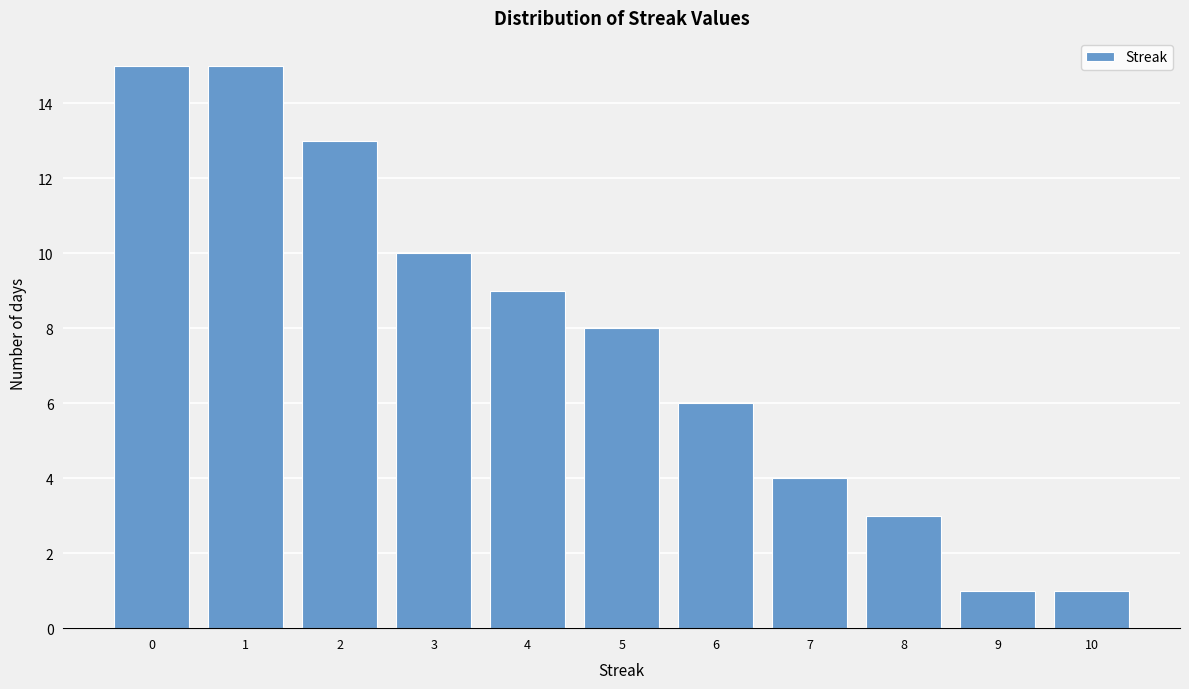

Reading left to right, transcribe all the data shown in this chart.

15	15	13	10	9	8	6	4	3	1	1